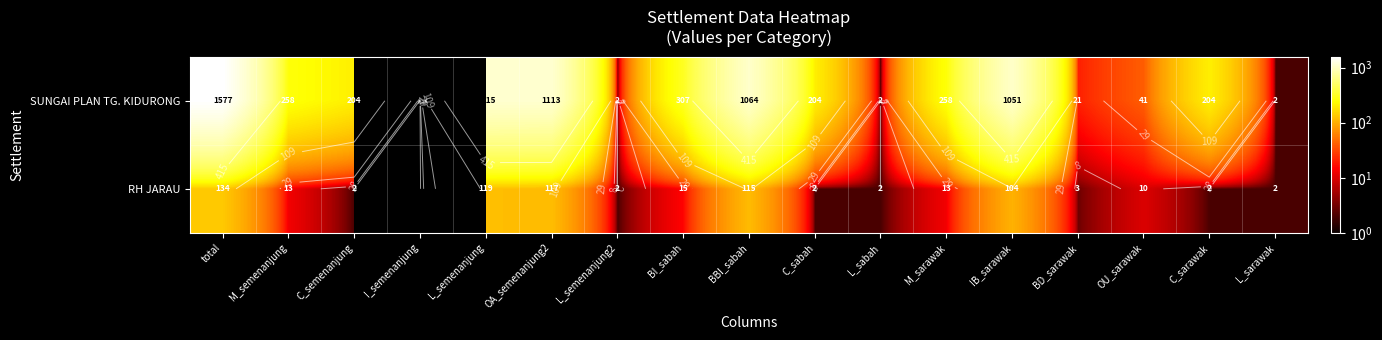

What value does the RH JARAU series have at BD_sarawak?

3.0